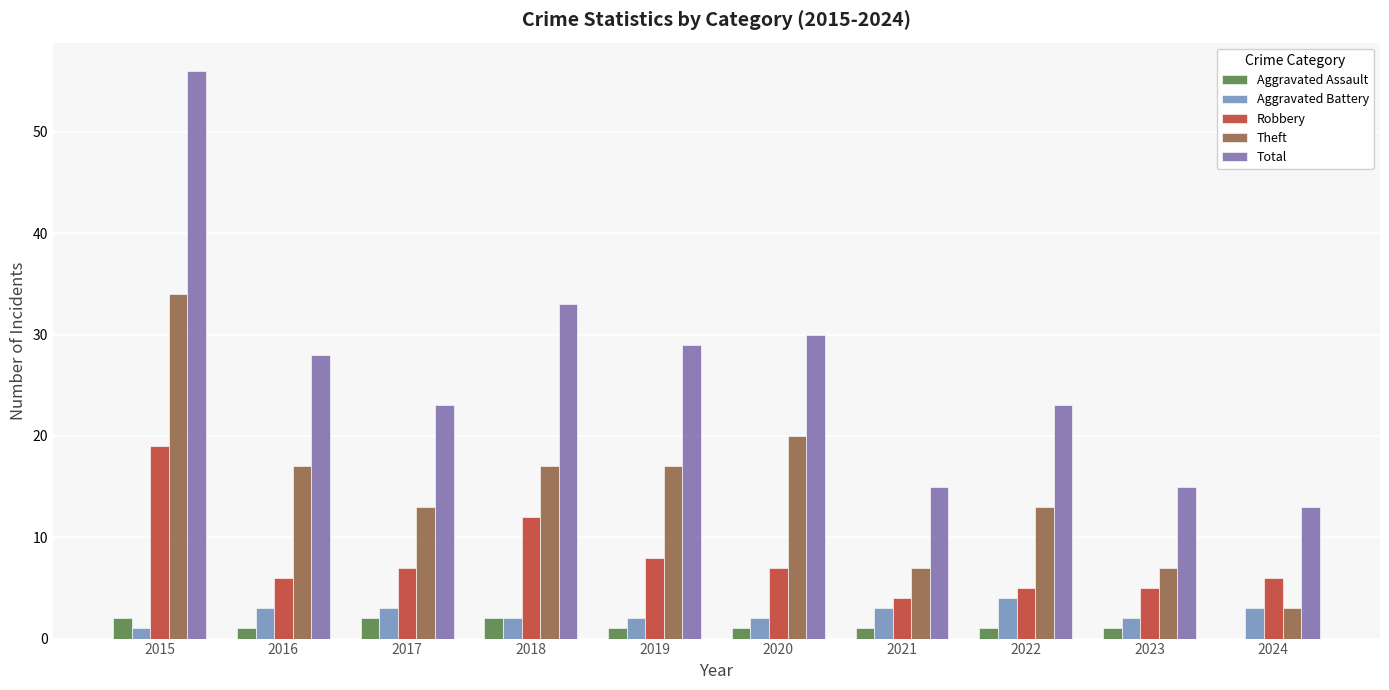

Is it true that Aggravated Battery equals 2 at 2019?

True